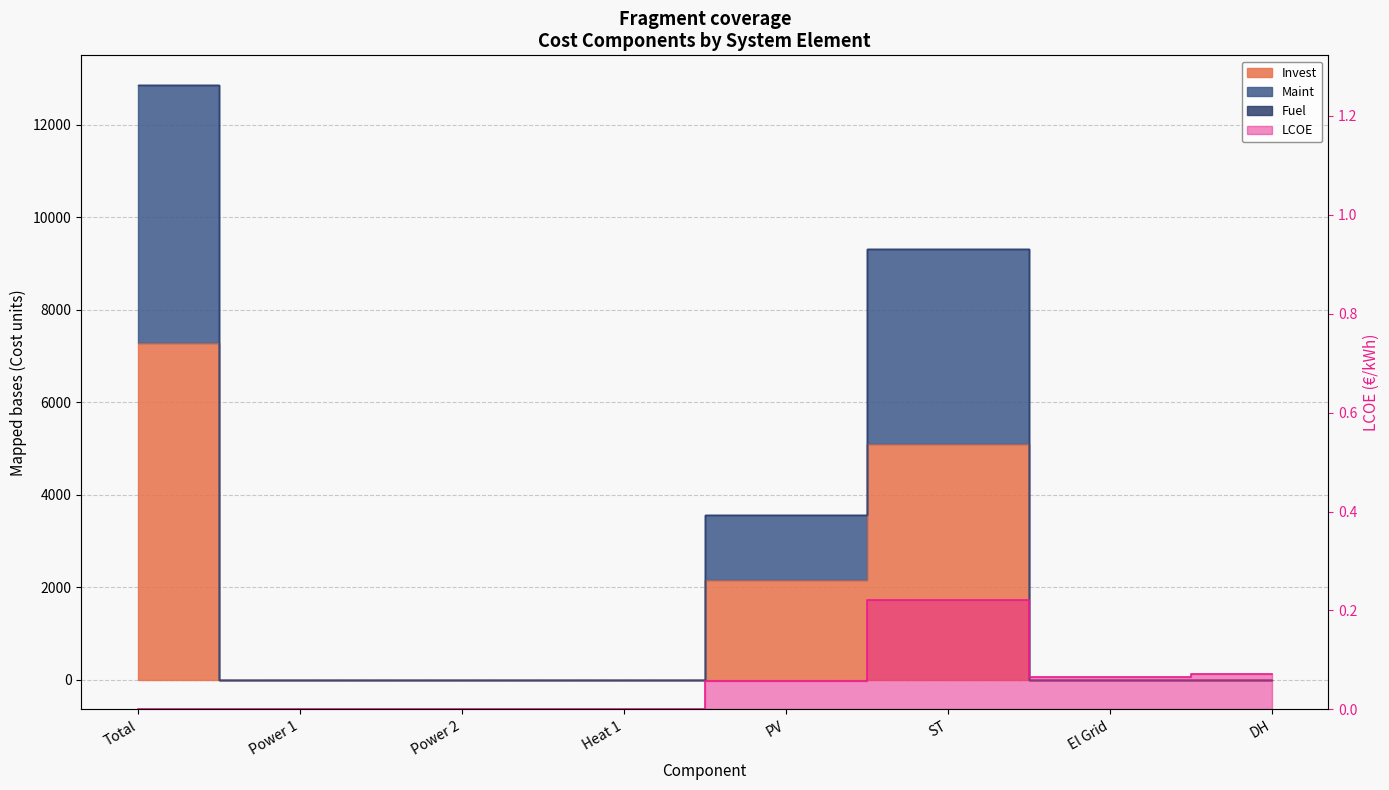

Where is LCOE nearest to the value 0?

Total